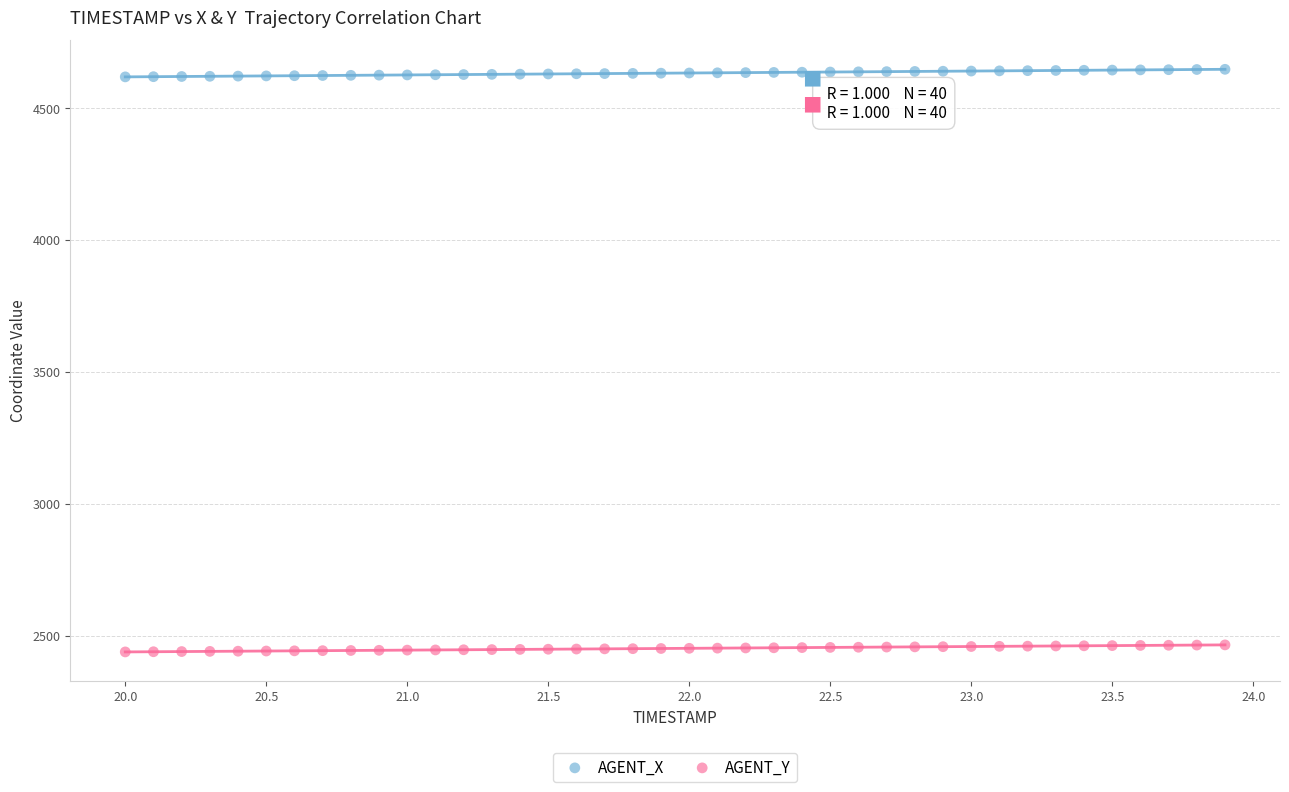

Which series contains the lowest Y value?

AGENT_Y